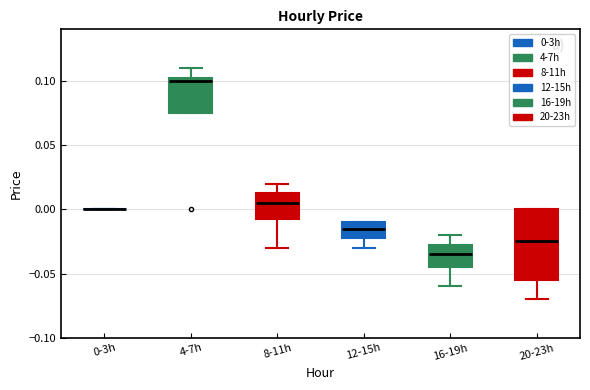

Reading left to right, transcribe this box plot: for each box, give where its median line is, the range the box spans, and where its two whiskers end, as read against the y-axis. The values are not printed on the chart, so give them approximately, as read against the axis.

0-3h: box collapsed to a line at 0.000, whiskers 0.000 to 0.000
4-7h: median 0.100, box 0.075 to 0.105, whiskers 0.075 to 0.110
8-11h: median 0.005, box -0.005 to 0.015, whiskers -0.030 to 0.020
12-15h: median -0.015, box -0.020 to -0.010, whiskers -0.030 to -0.010
16-19h: median -0.035, box -0.045 to -0.025, whiskers -0.060 to -0.020
20-23h: median -0.025, box -0.055 to 0.000, whiskers -0.070 to 0.000